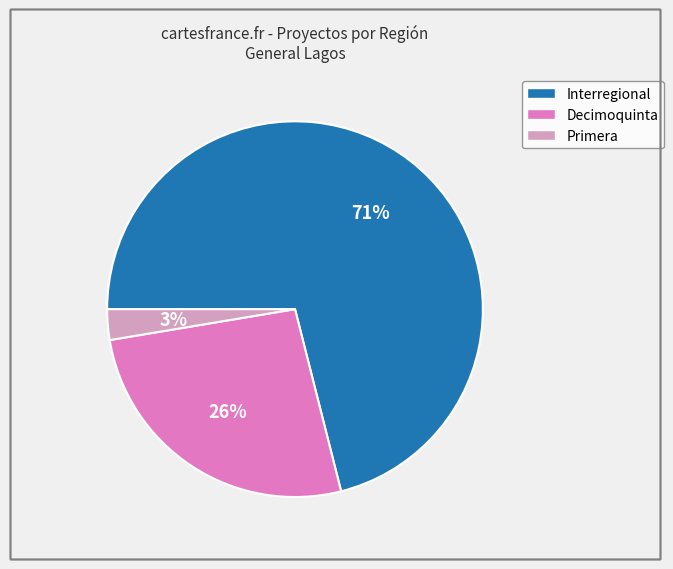

Is there a majority slice in this chart?

Yes